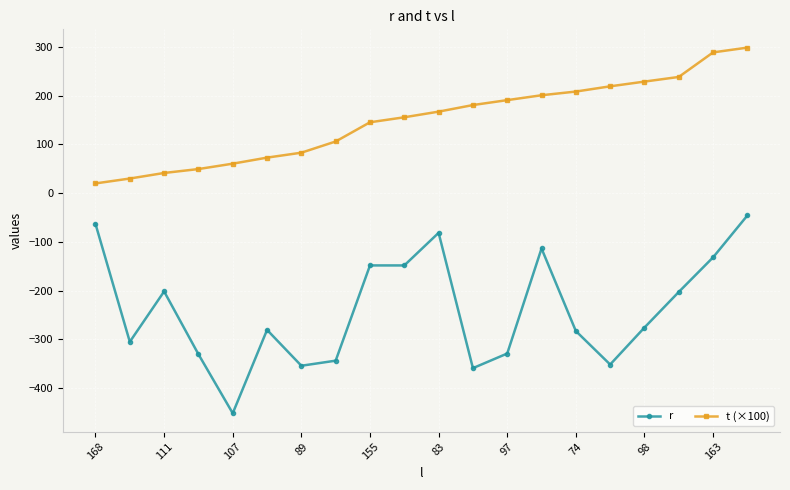

Rank the series by their maximum value, from lowest to highest.

r, t (×100)